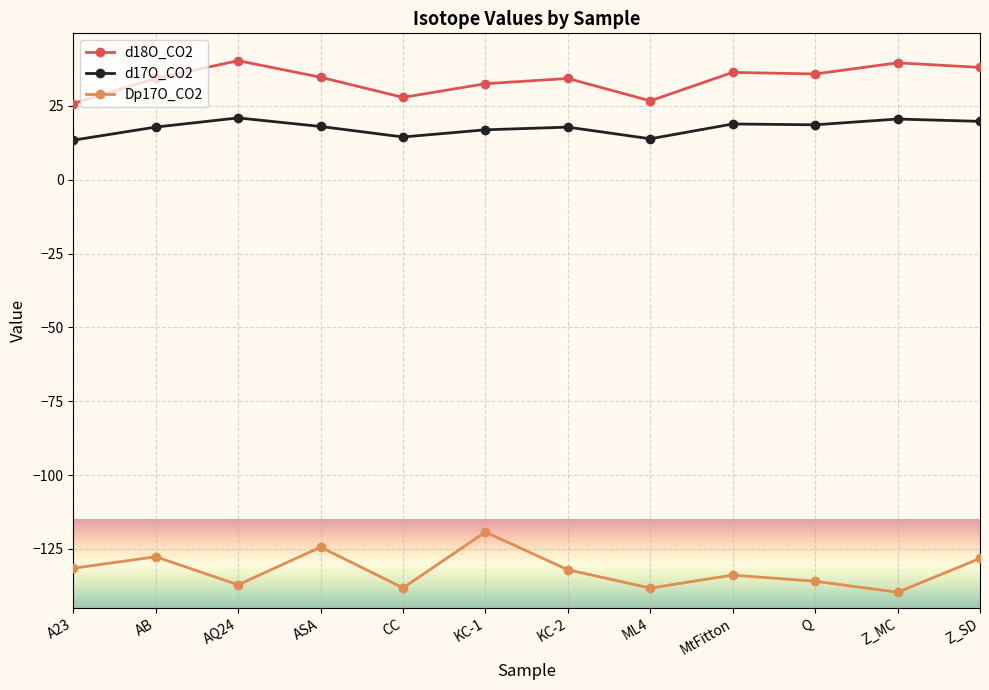

Between AQ24 and ML4, which series saw the biggest shift?

d18O_CO2